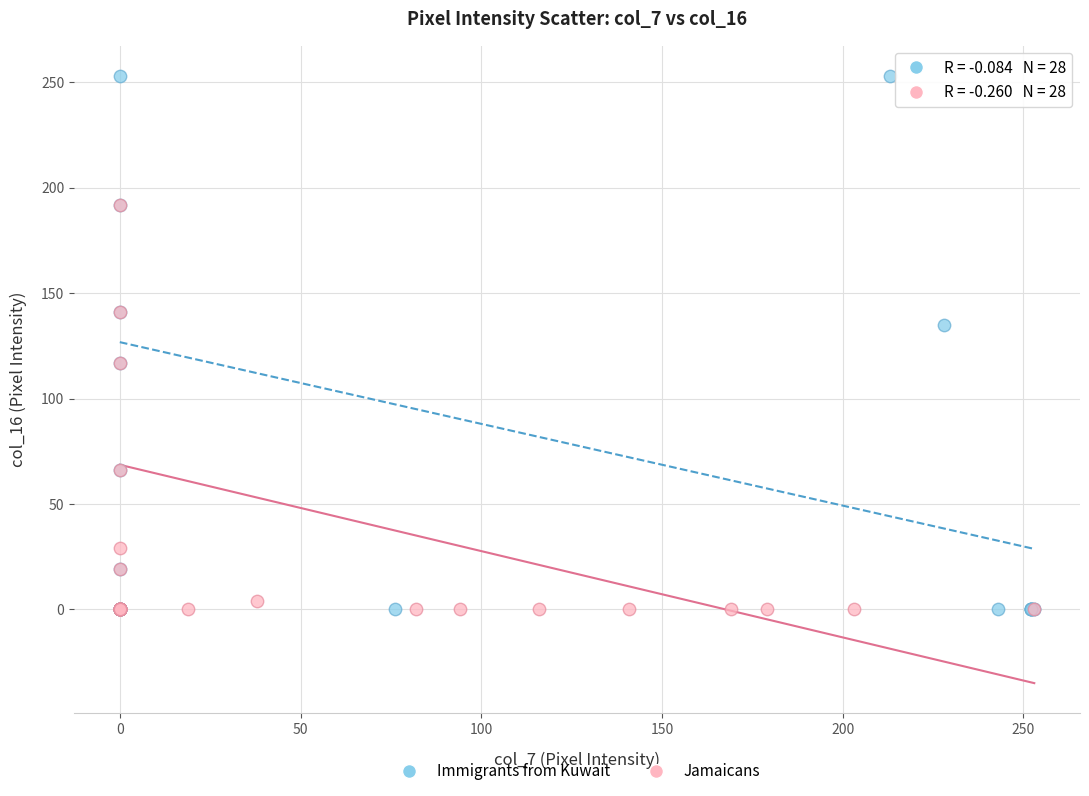

Which series has the widest spread of Y values?

Immigrants from Kuwait